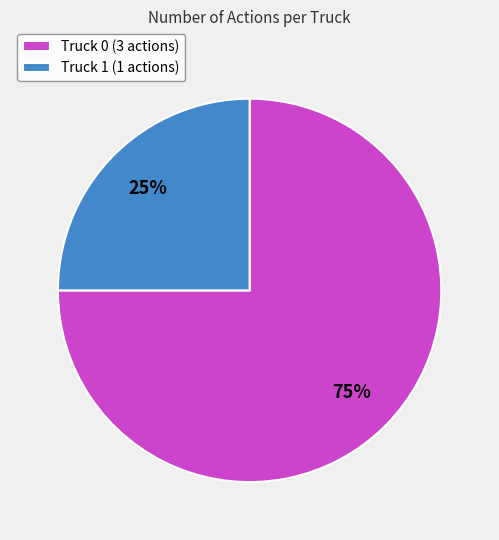

Is the sum of Truck 0 and Truck 1 greater than half?

Yes